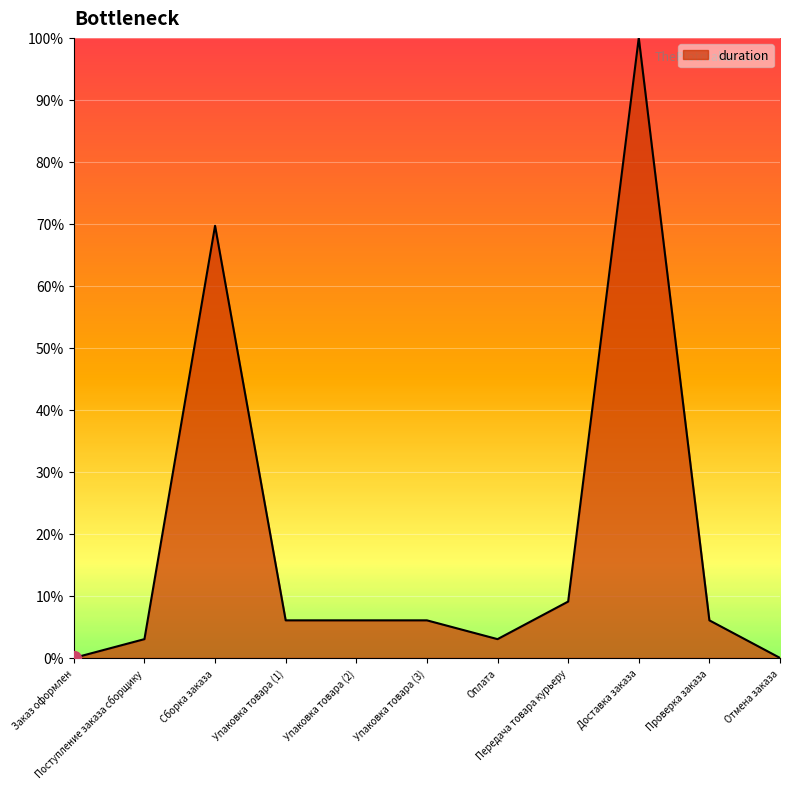

The value at Оплата is 3.0. True or false?

True